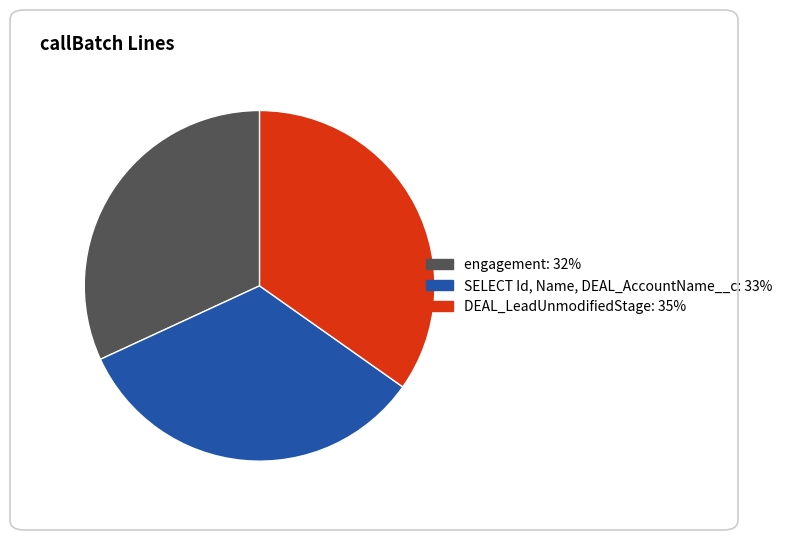

Which slice is the largest?

DEAL_LeadUnmodifiedStage